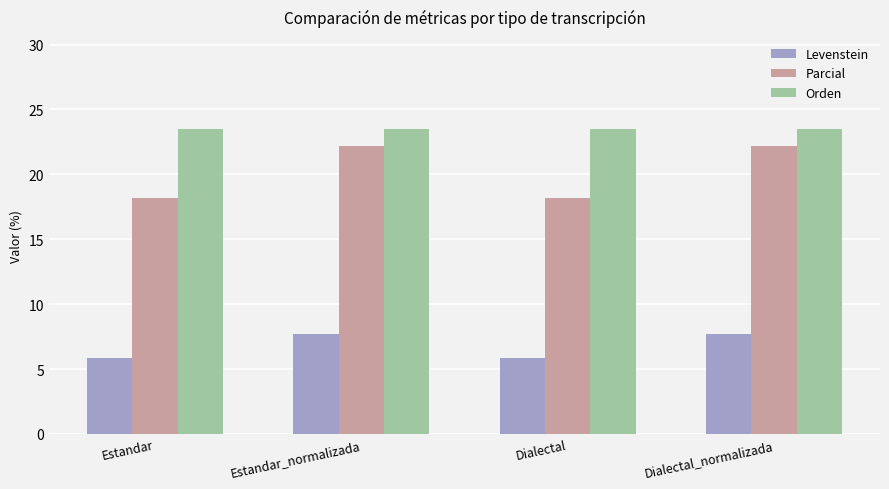

What is the sum of all Parcial values?

80.8